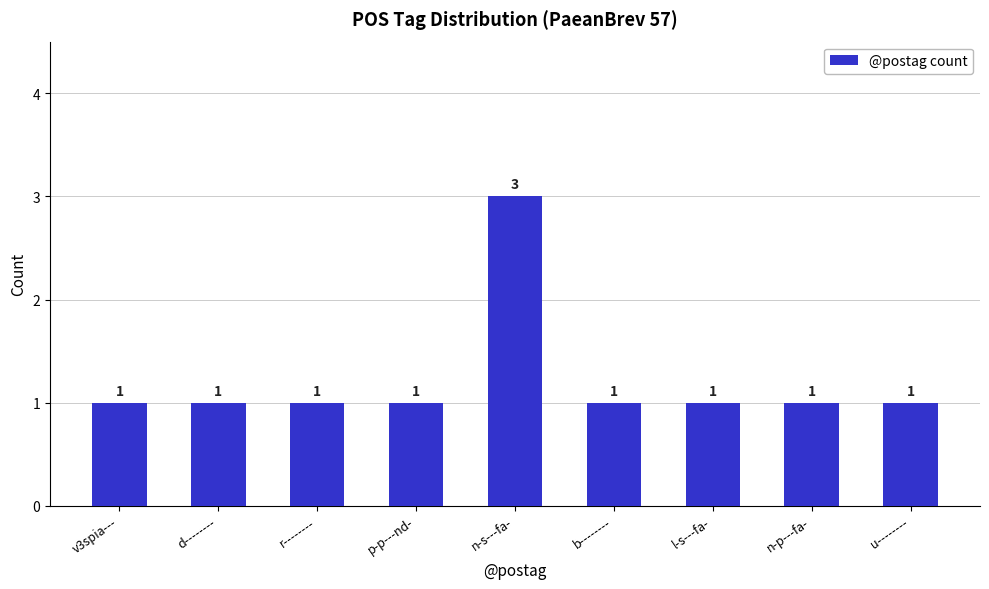

Which category has the highest value across all series?

n-s---fa-